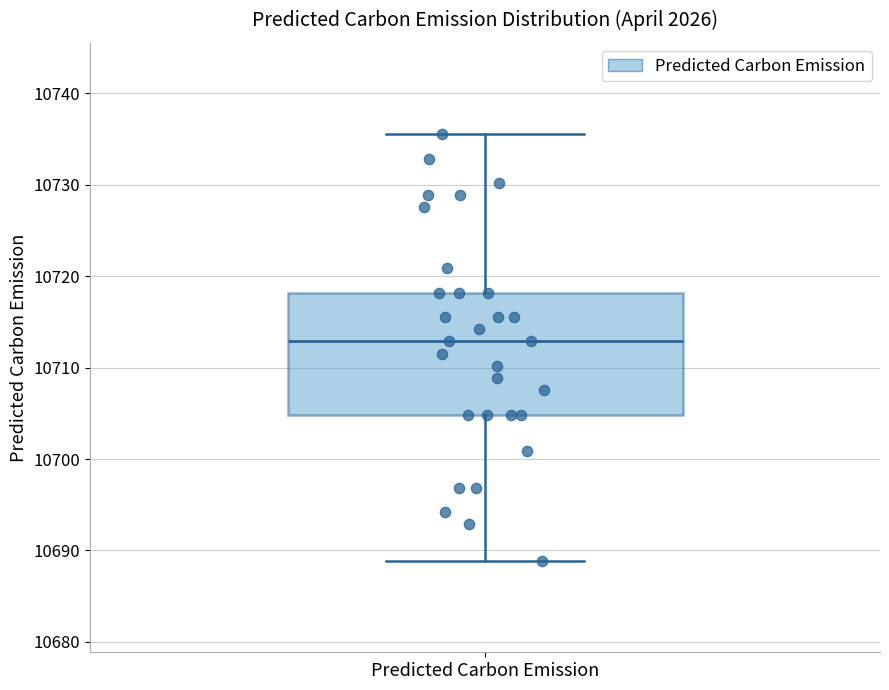

Transcribe this box plot: give where the median line is, the range the box spans, and where the two whiskers end, as read against the y-axis. The values are not printed on the chart, so give them approximately, as read against the axis.

median 10713, box 10705 to 10718, whiskers 10689 to 10736